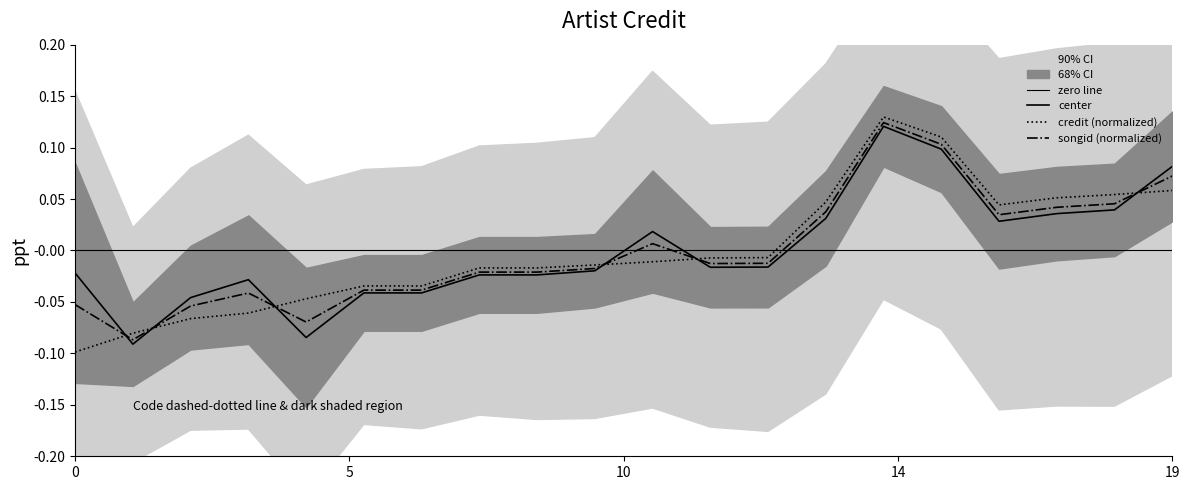

What position from the right is 8?

12